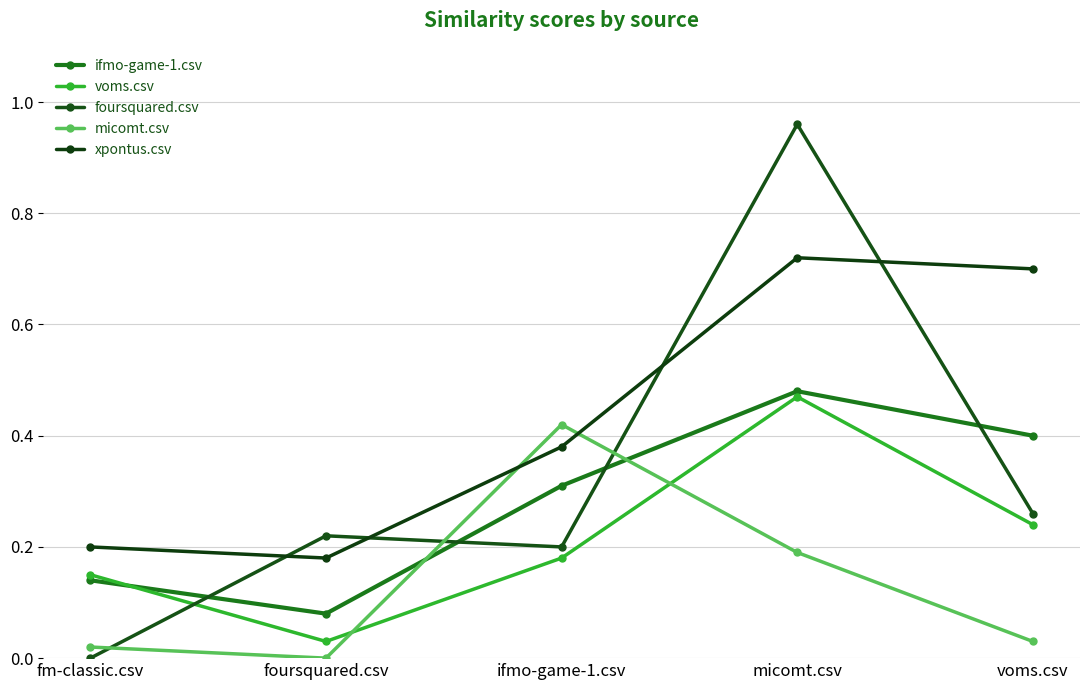

Count the number of categories in the chart.

5